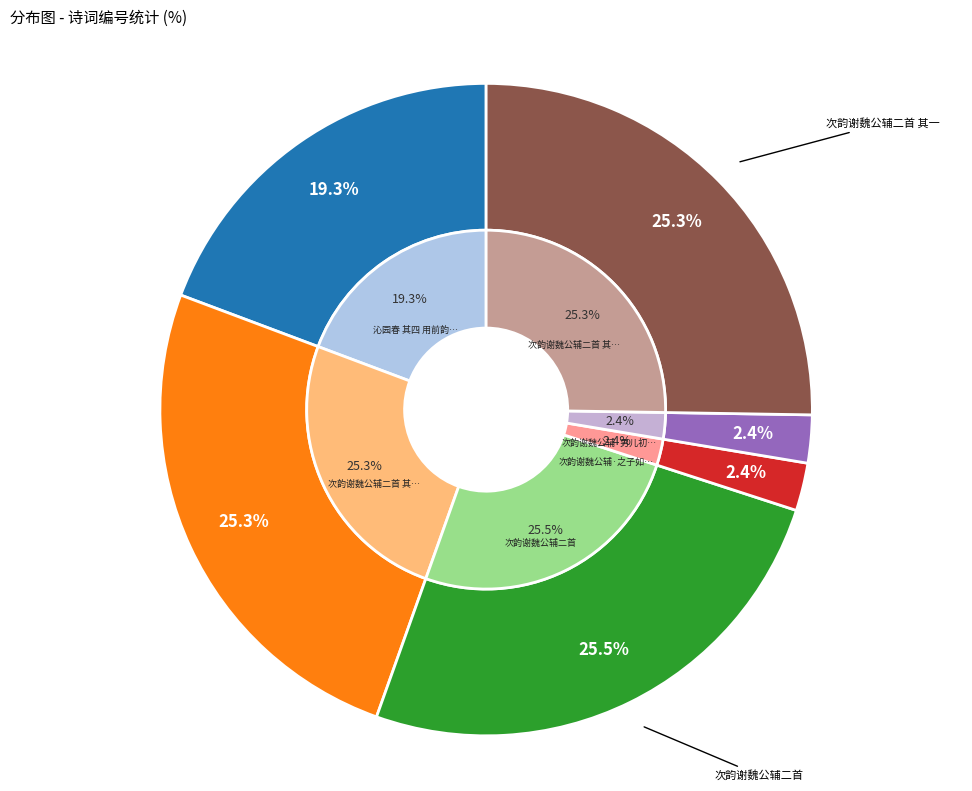

To the nearest percent, what is the difference between the largest and smallest slice percentages?

23%